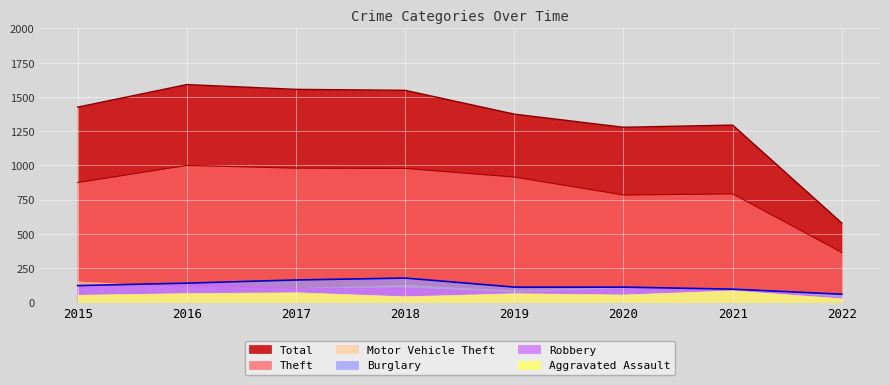

True or false: Burglary has more than 0 points higher than both neighbors.

True